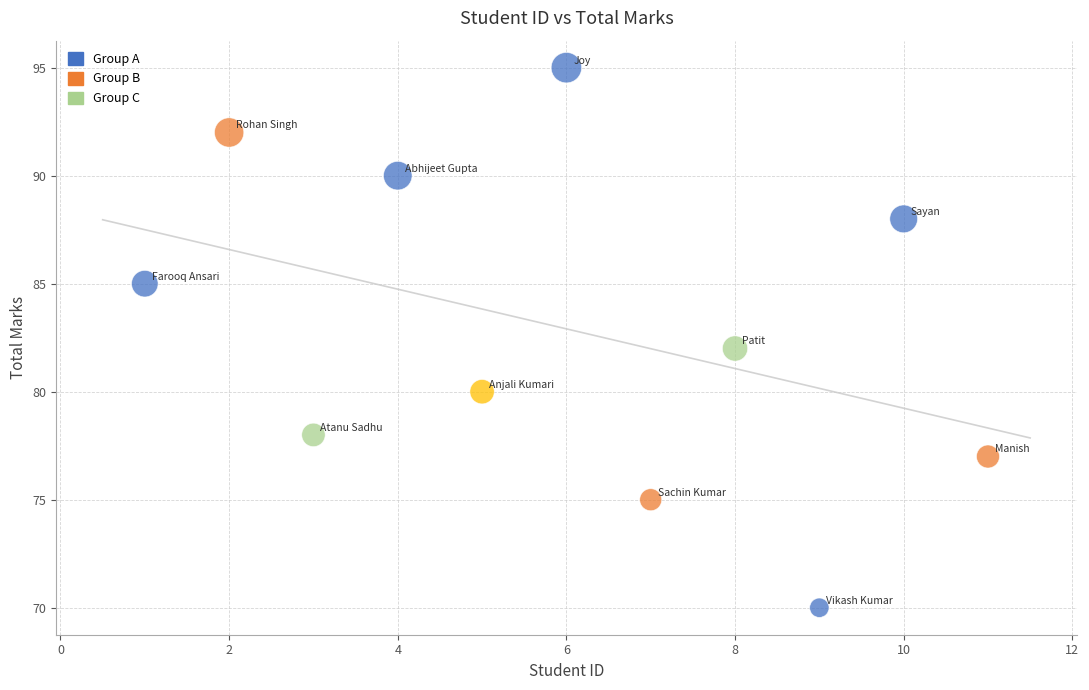

What is the average X value?

6